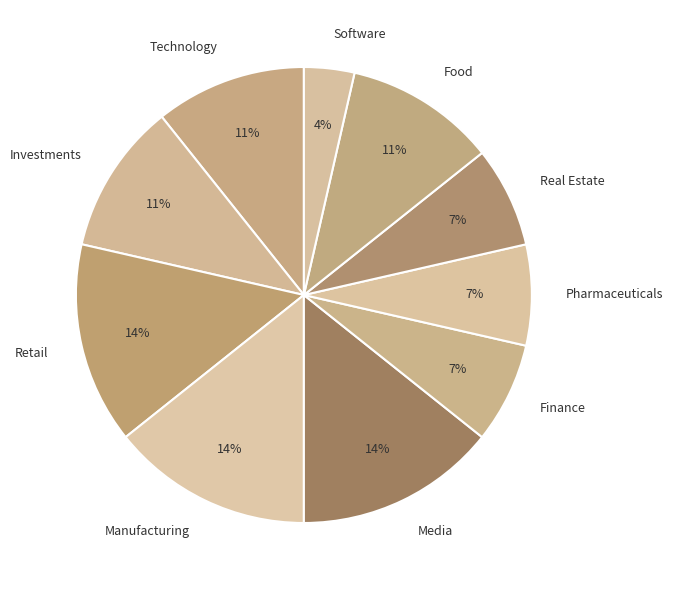

To the nearest percent, what portion does Food represent?

11%